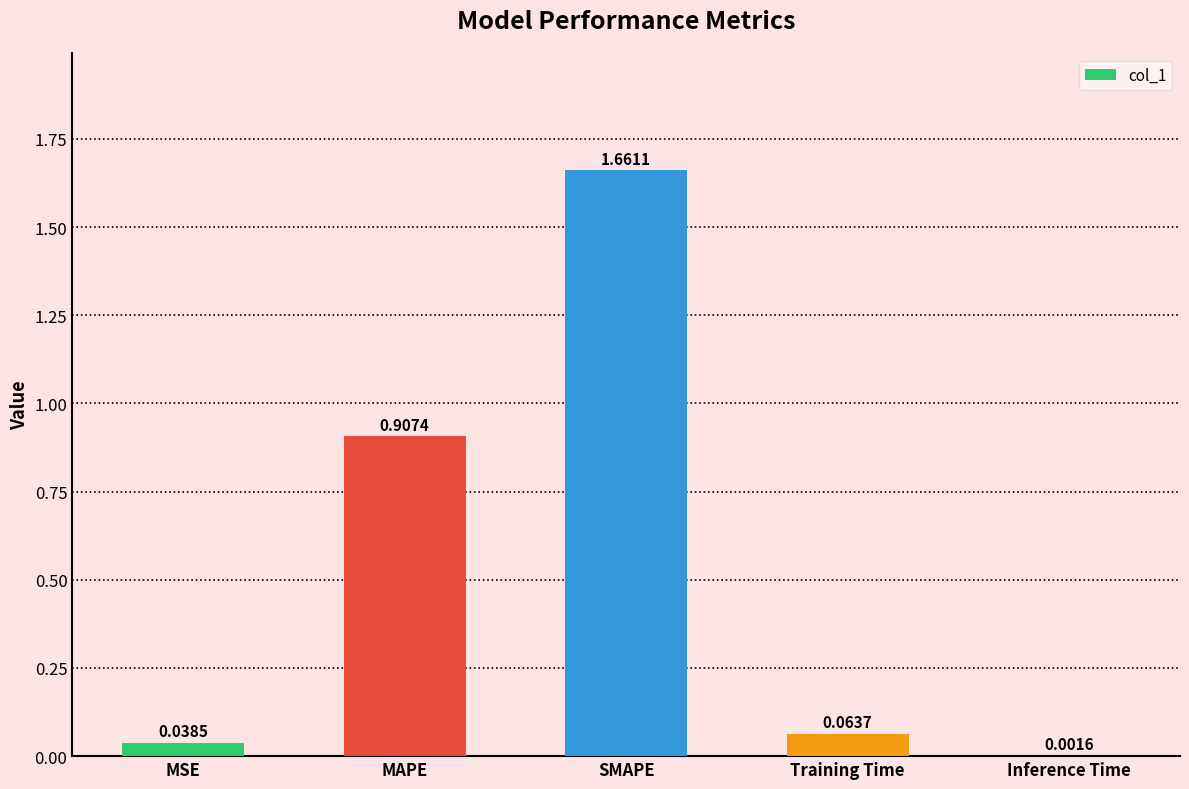

What is the sum of all values?

2.7